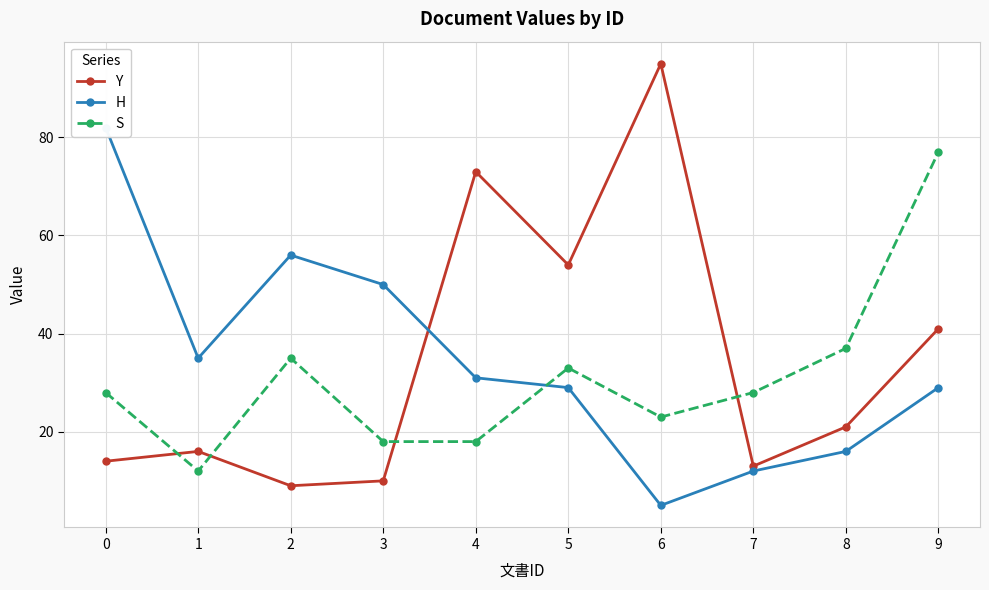

Which series changed the most between 4 and 5?

Y